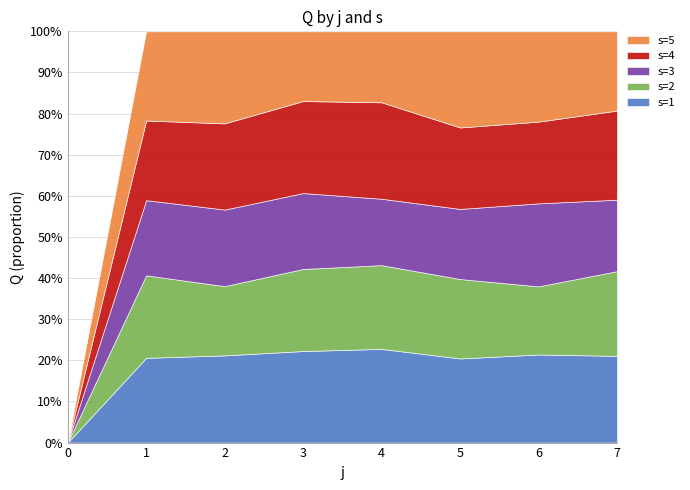

True or false: s=4 has more than 2 interior local peaks.

False